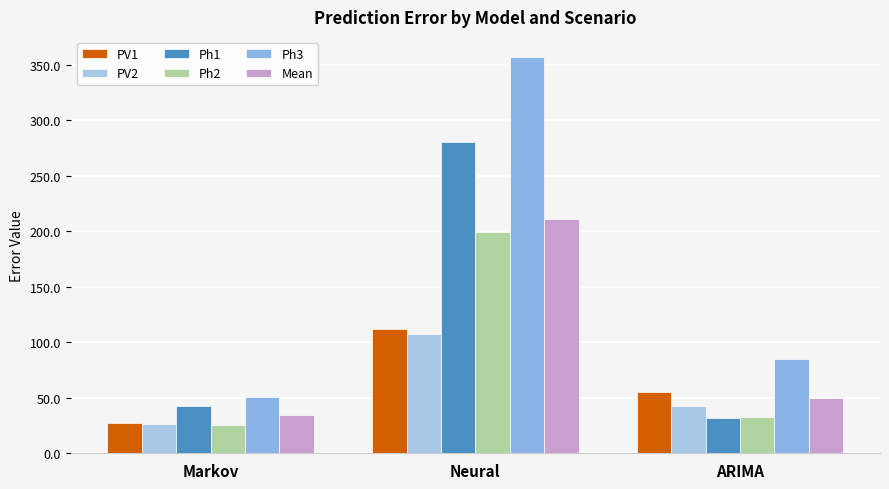

True or false: Ph2 has a value of 199.3 at Neural.

True